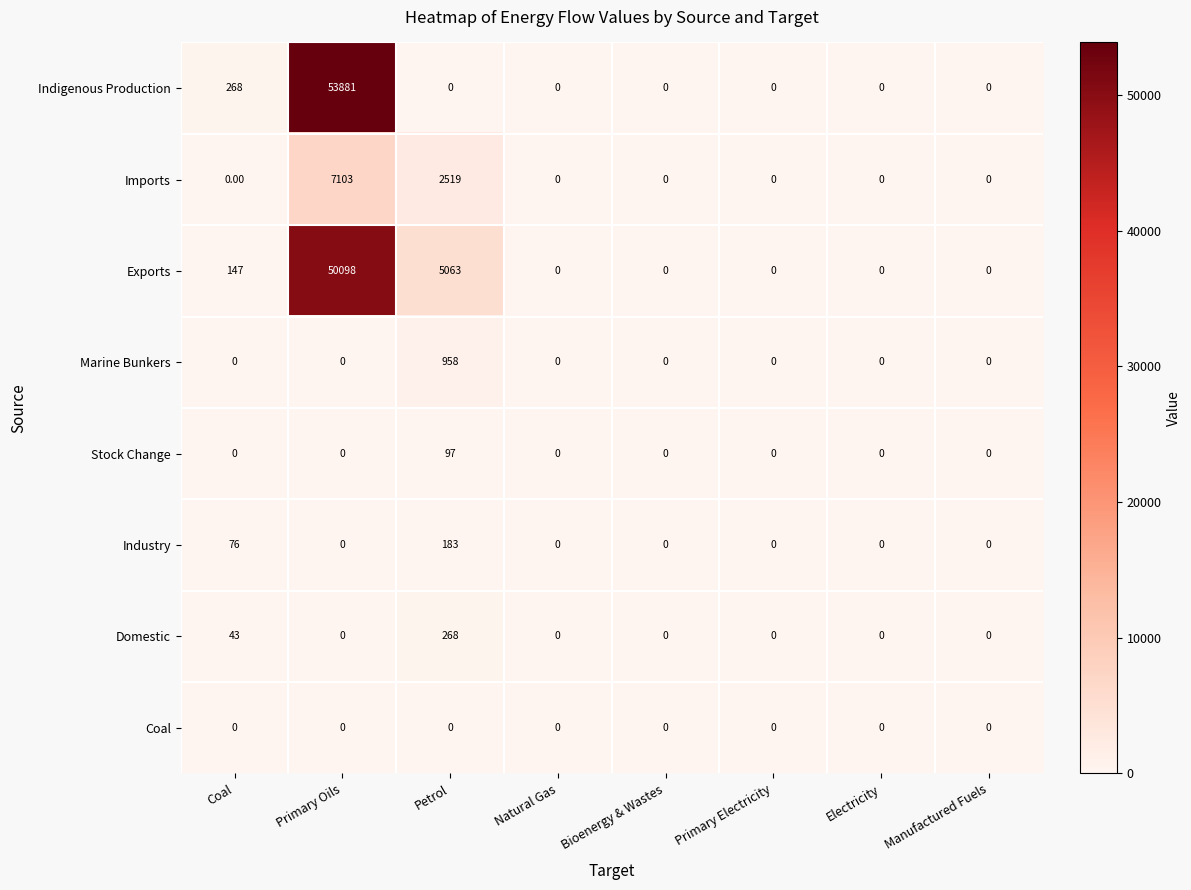

List the series in order of their peak value, lowest first.

Coal, Stock Change, Industry, Domestic, Marine Bunkers, Imports, Exports, Indigenous Production